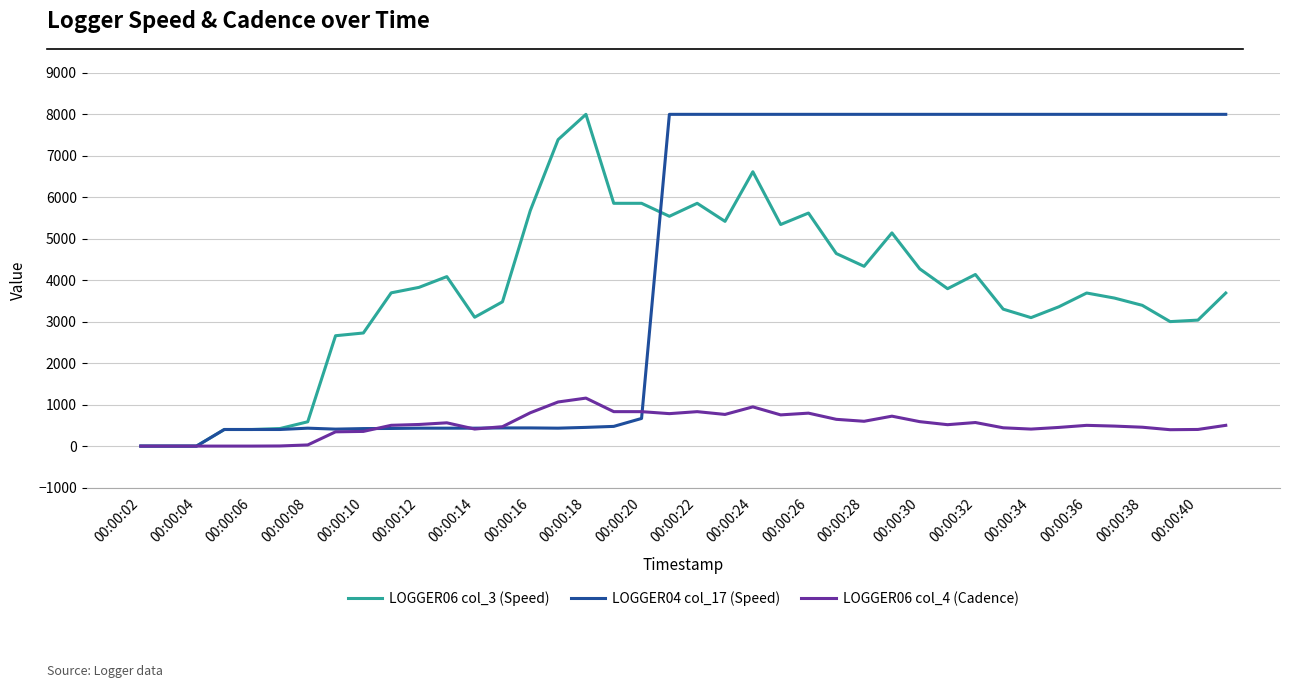

List the series in order of their overall mean, highest first.

LOGGER04 col_17 (Speed), LOGGER06 col_3 (Speed), LOGGER06 col_4 (Cadence)